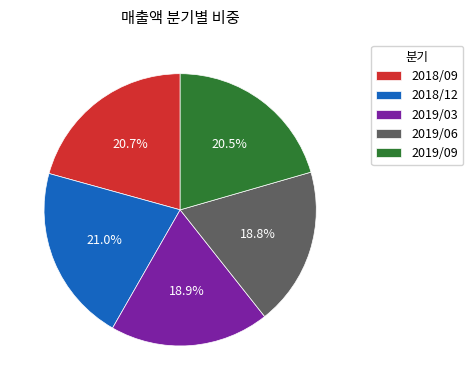

Does any single category account for the majority?

No